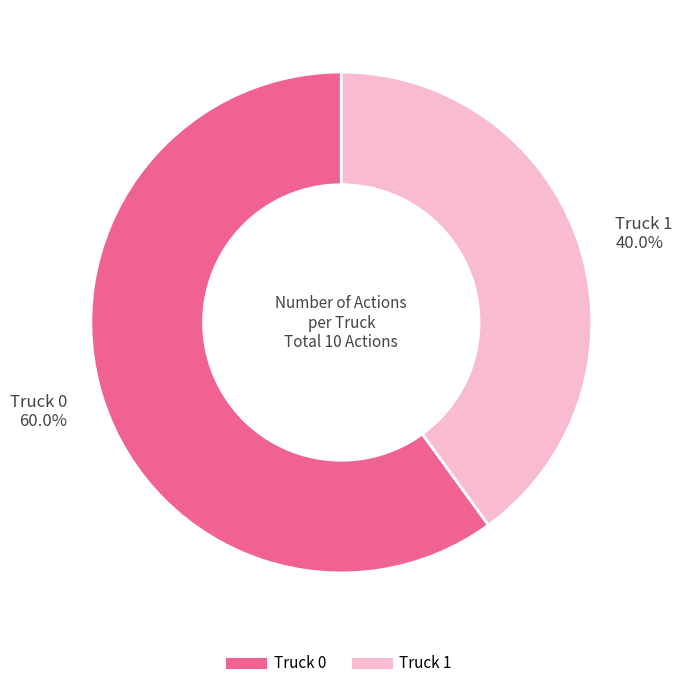

True or false: Truck 0 accounts for 52% of the total.

False